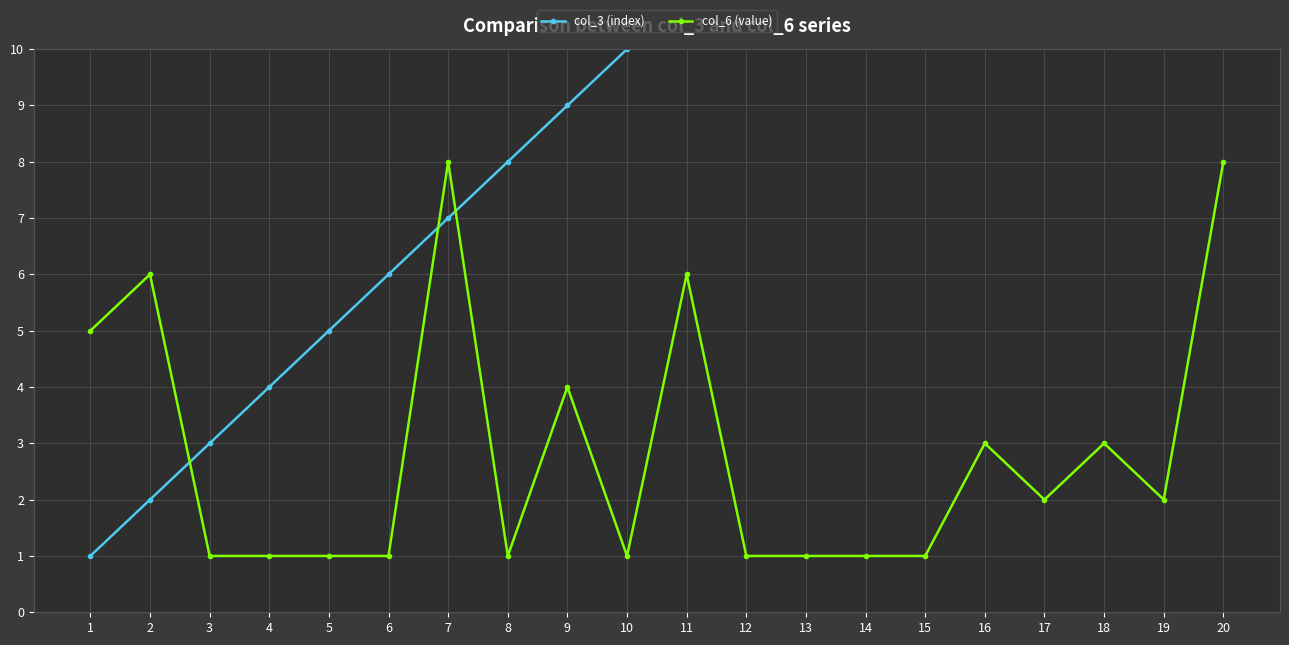

At which label is col_6 (value) closest to 4?

9